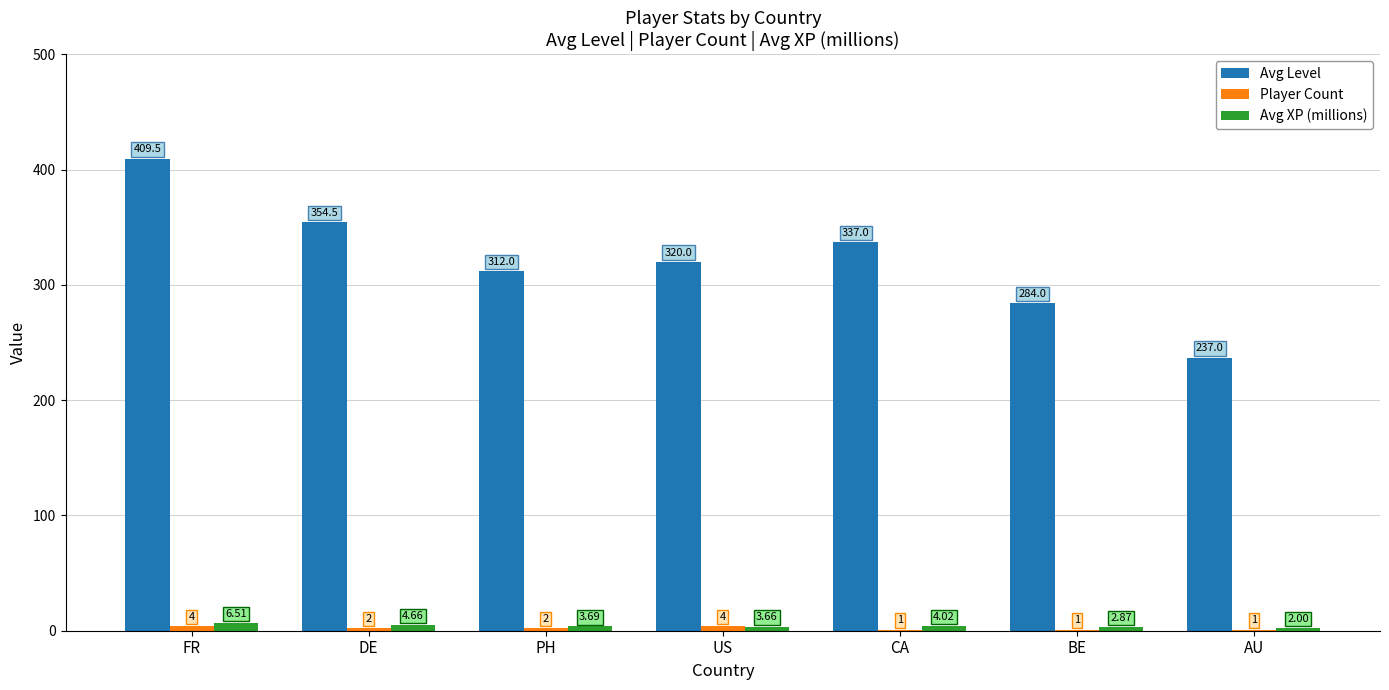

The value of Avg XP (millions) at PH is 3.7. True or false?

True